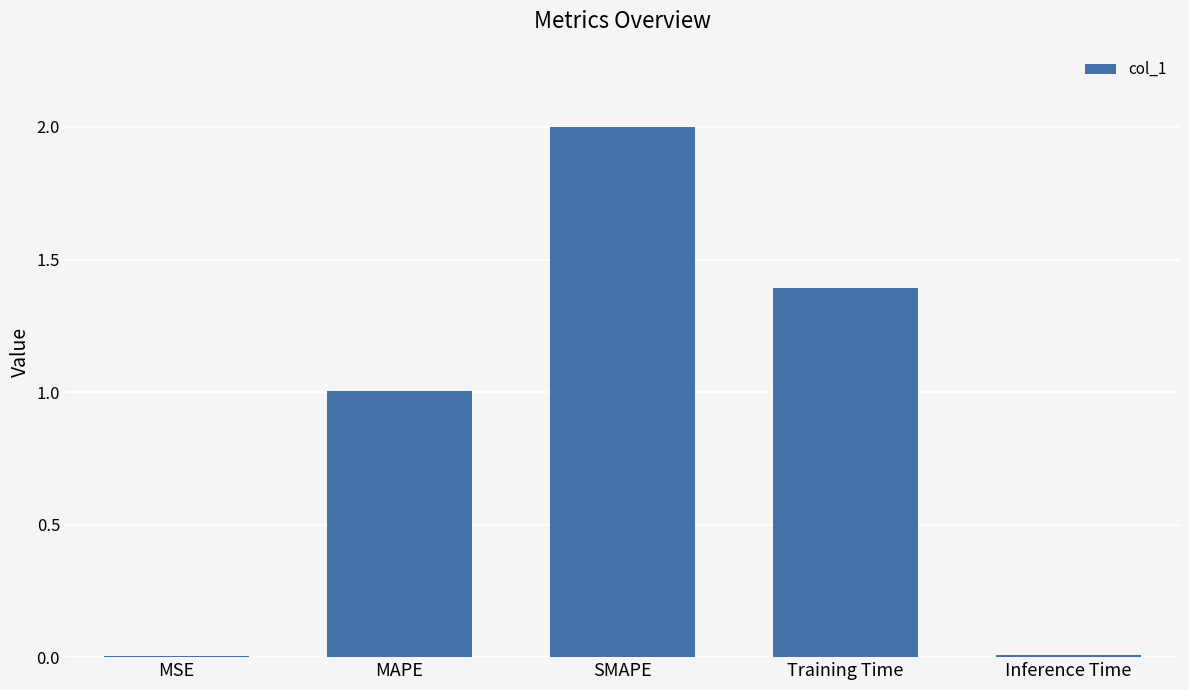

What is the greatest value displayed?

2.0